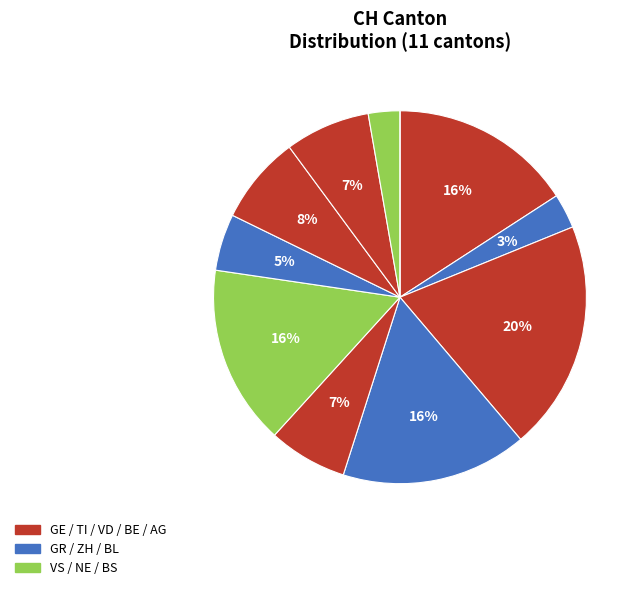

Is there any slice that represents more than half of the pie?

No